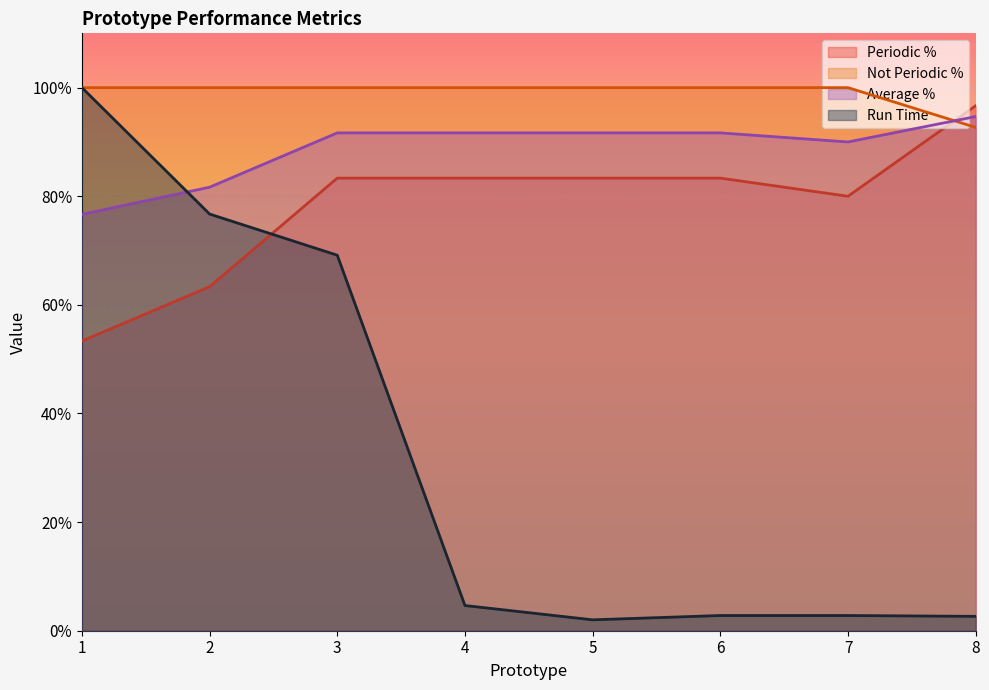

Is the value of Average % at 7 greater than the value of Not Periodic % at 1?

No